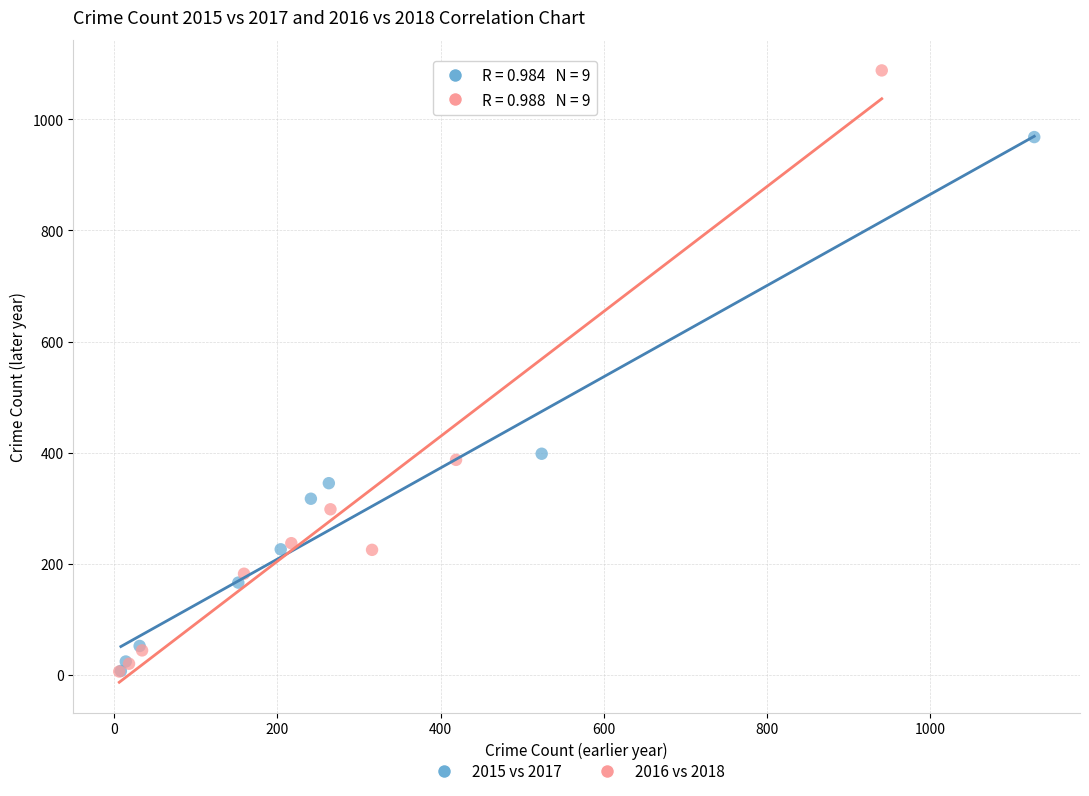

Which series reaches the maximum Y coordinate?

2016 vs 2018